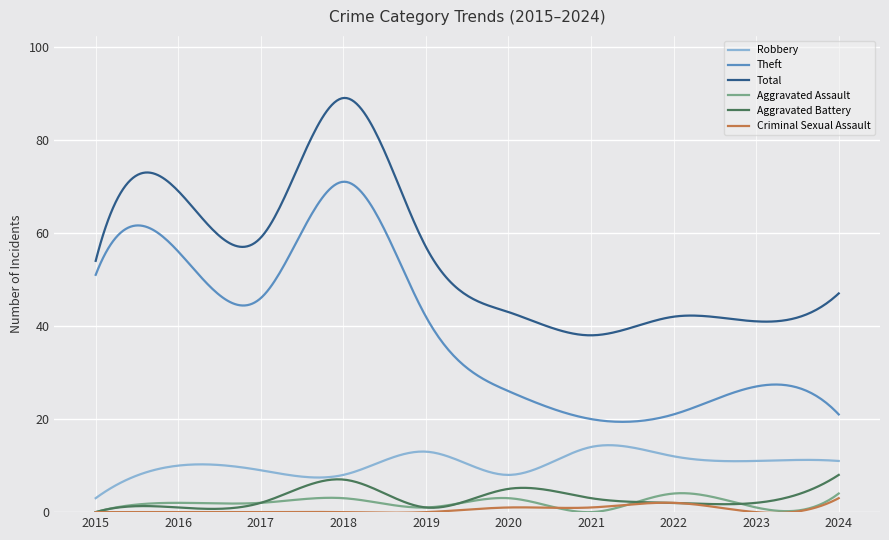

At how many categories does at least one series exceed 15?

300